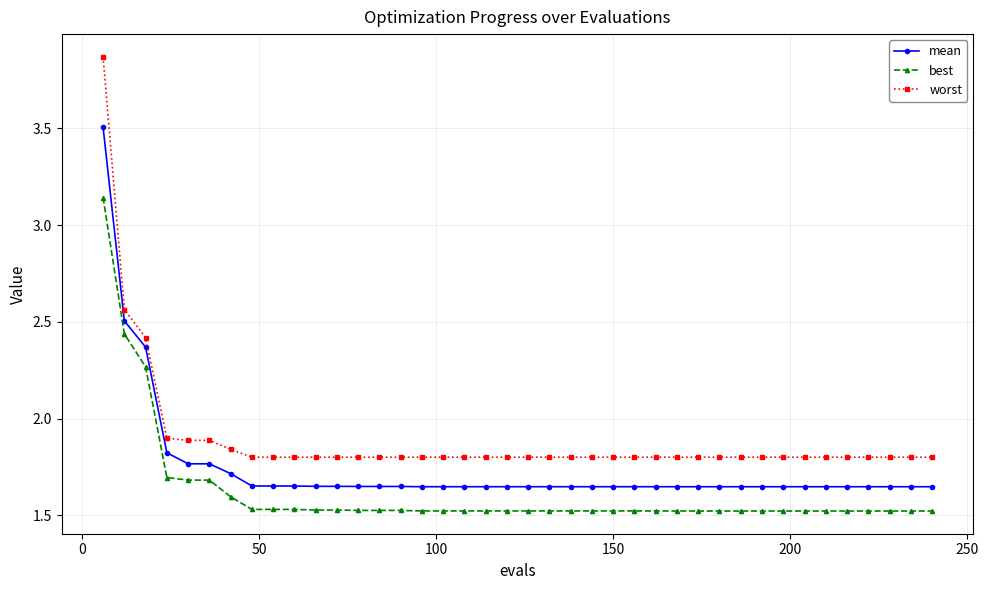

What is the highest value of the mean series?

3.5